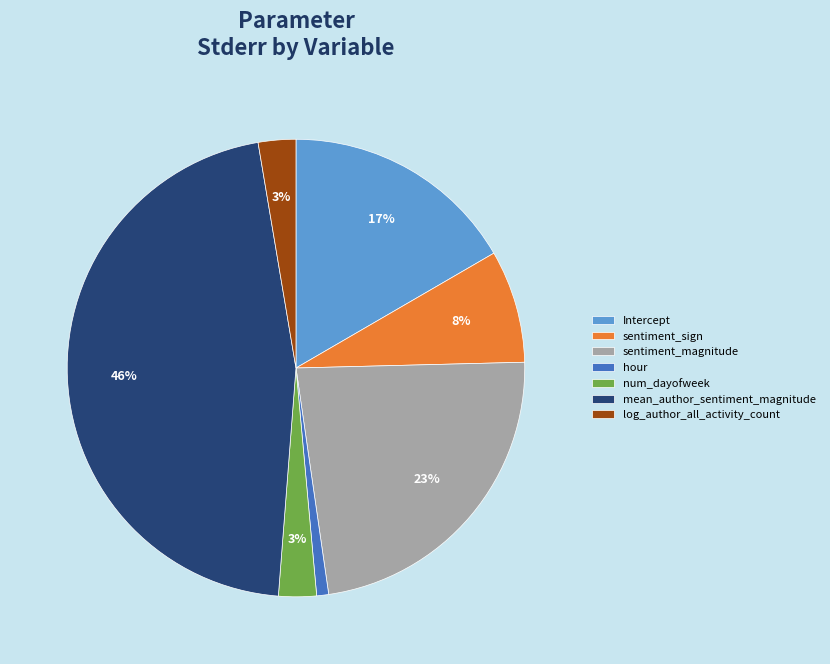

True or false: sentiment_sign accounts for 2% of the total.

False